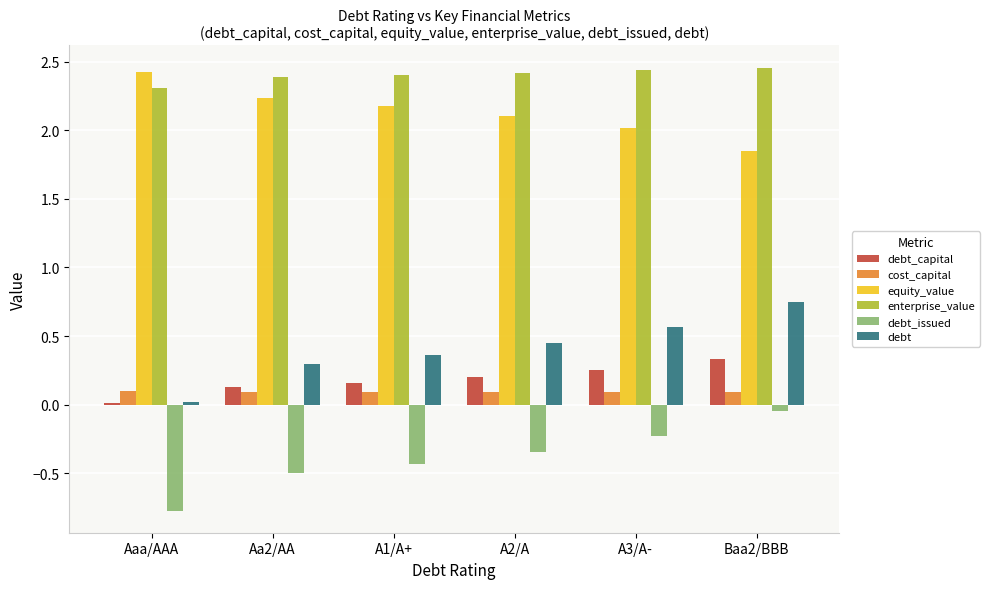

The value of enterprise_value at A3/A- is 3.4. True or false?

False